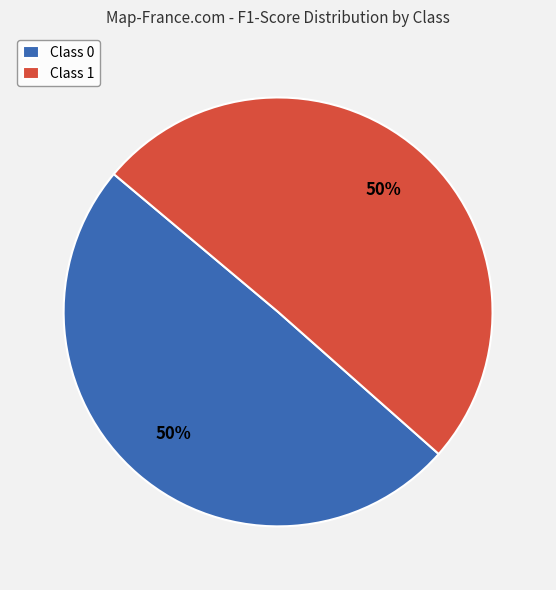

To the nearest percent, what portion does Class 1 represent?

50%